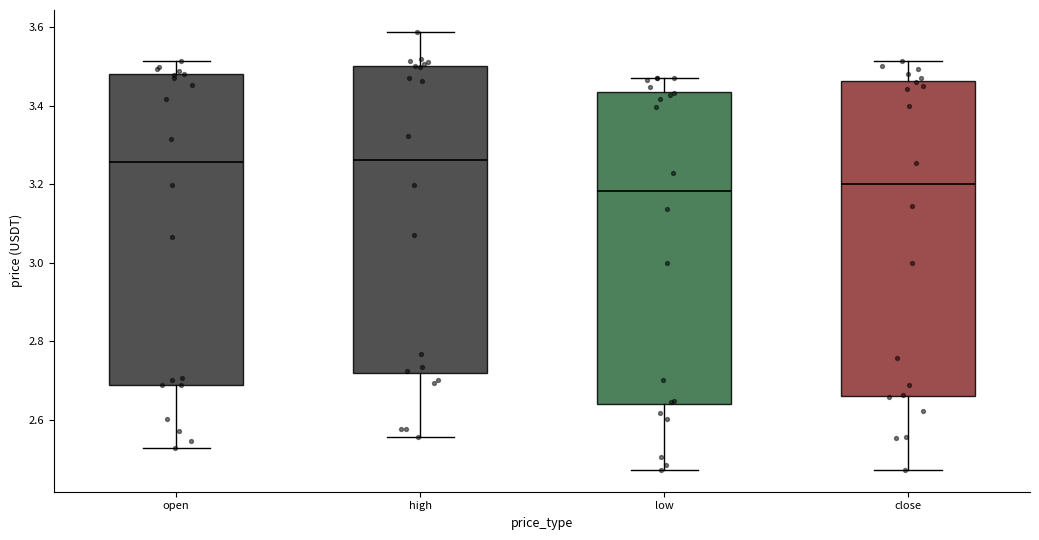

Reading left to right, read every box against the y-axis: the position of its median line, the range the box covers, and the ends of its whiskers. The values are not printed on the chart, so give them approximately, as read against the axis.

open: median 3.26, box 2.68 to 3.48, whiskers 2.52 to 3.52
high: median 3.26, box 2.72 to 3.50, whiskers 2.56 to 3.58
low: median 3.18, box 2.64 to 3.44, whiskers 2.48 to 3.48
close: median 3.20, box 2.66 to 3.46, whiskers 2.48 to 3.52